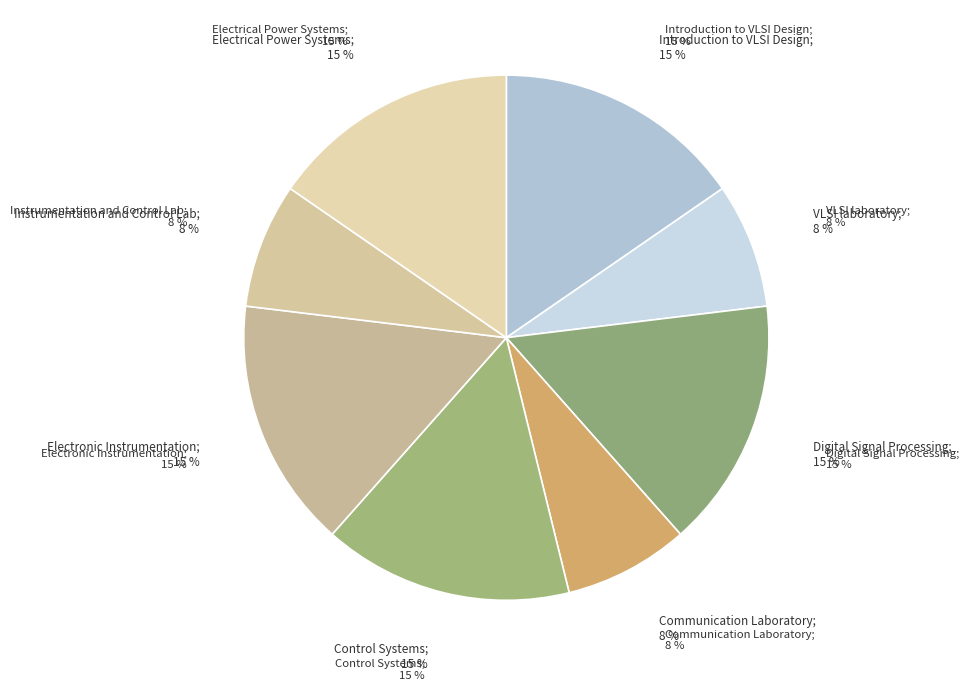

Rank the categories by value from lowest to highest.

VLSI laboratory, Communication Laboratory, Instrumentation and Control Lab, Introduction to VLSI Design, Digital Signal Processing, Control Systems, Electronic Instrumentation, Electrical Power Systems